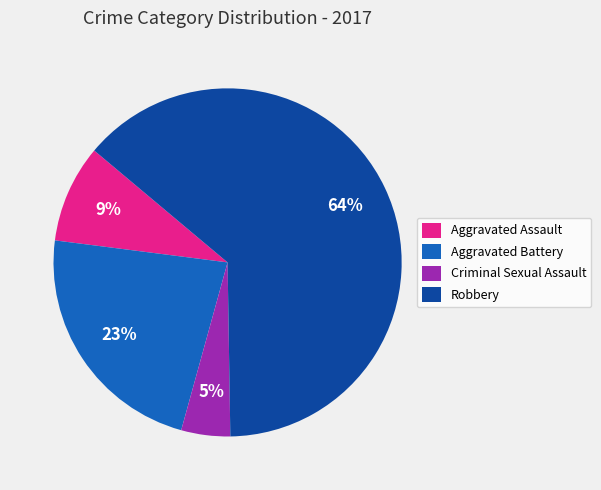

To the nearest percent, what is the average slice percentage?

25%